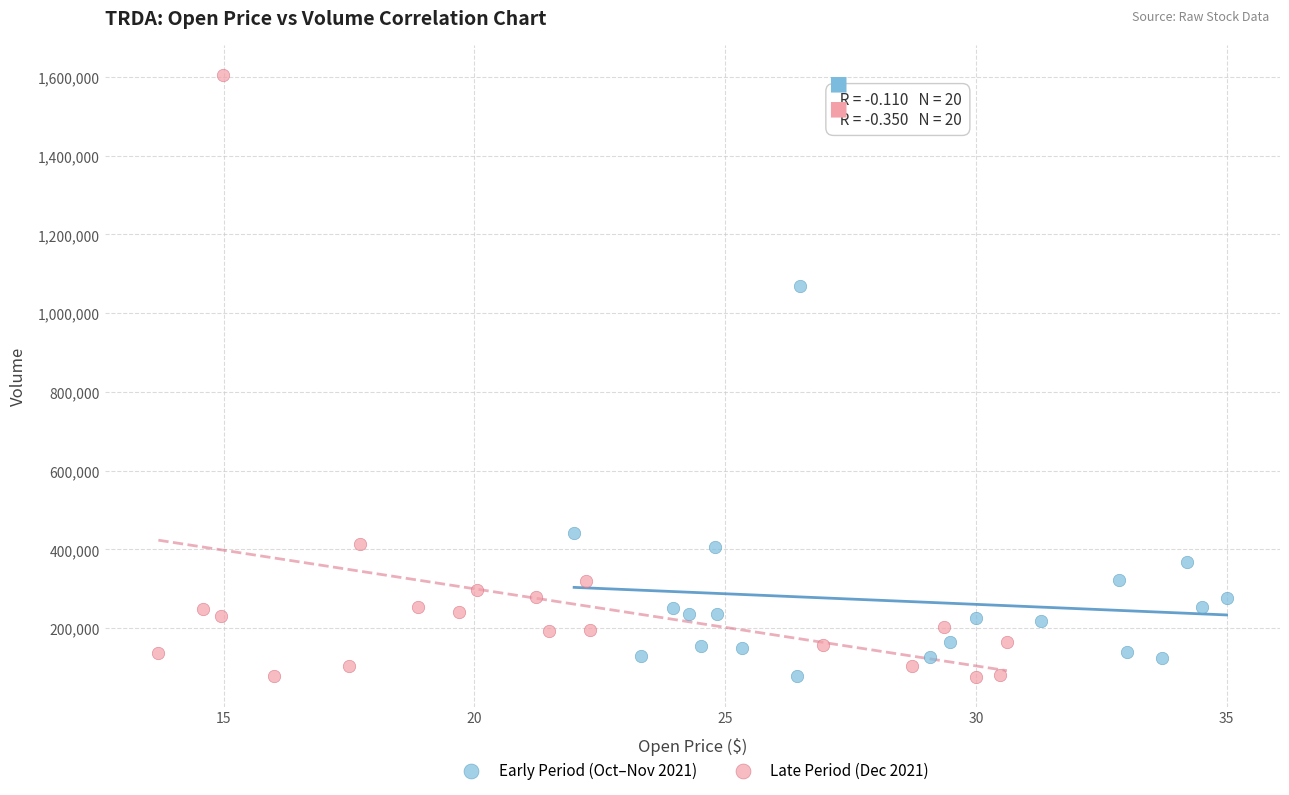

What are all the series names shown in the legend?

Early Period (Oct–Nov 2021), Late Period (Dec 2021)